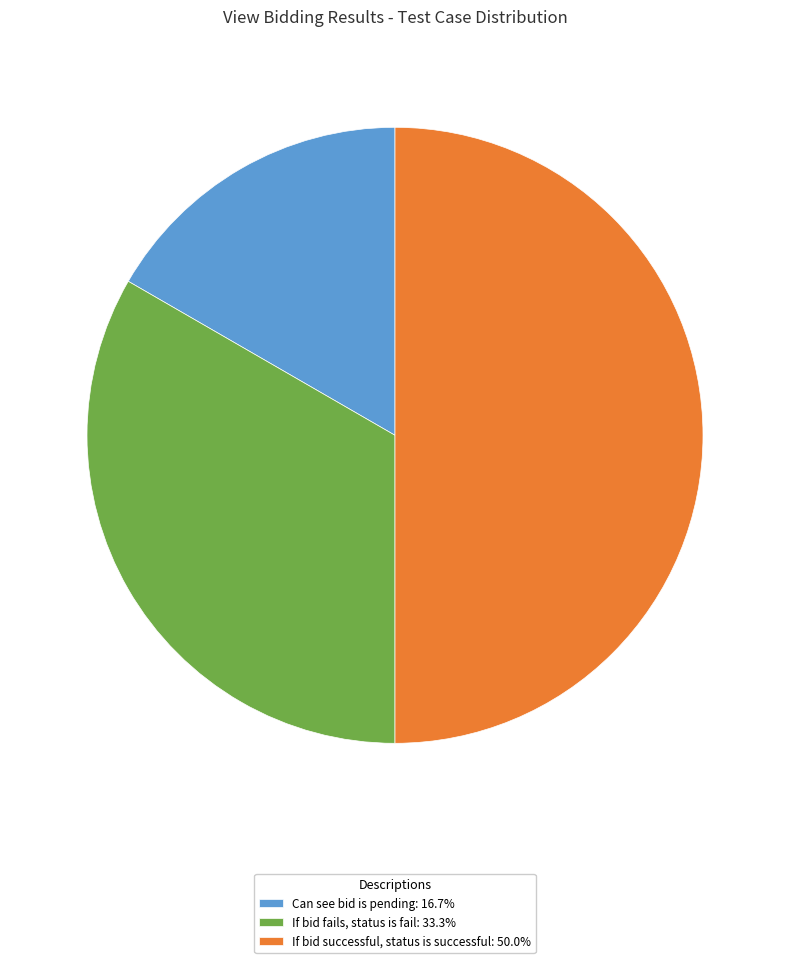

Does Can see bid is pending: 16.7% represent more than half of the total?

No